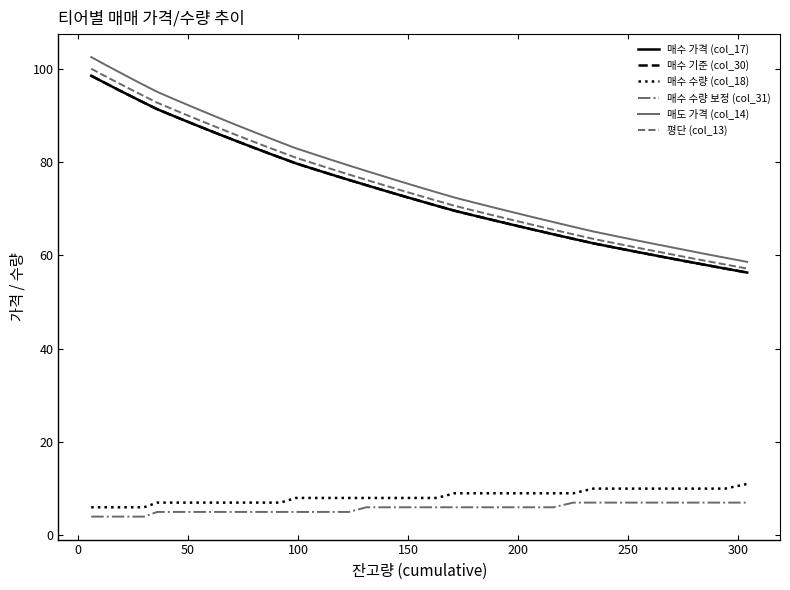

Does the chart have visible grid lines?

No